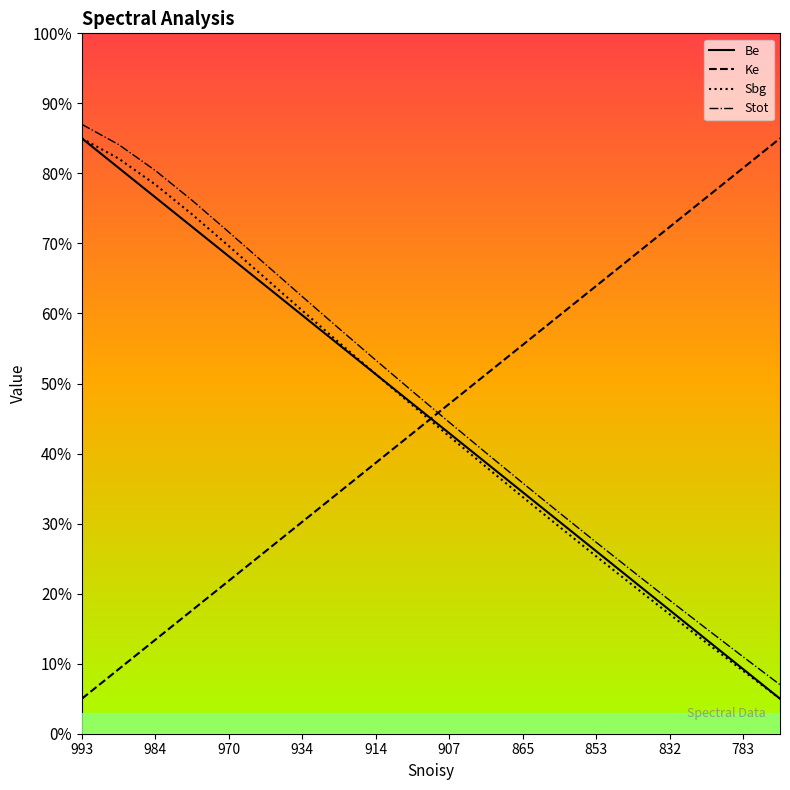

How many times do Be and Ke cross each other?

1